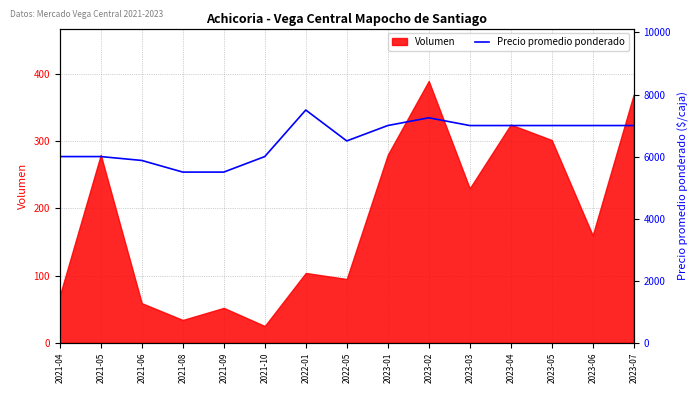

Reading left to right, what are all the values shown in this chart?

6000	6000	5875	5500	5500	6000	7500	6504	7000	7250	7000	7000	7000	7000	7000